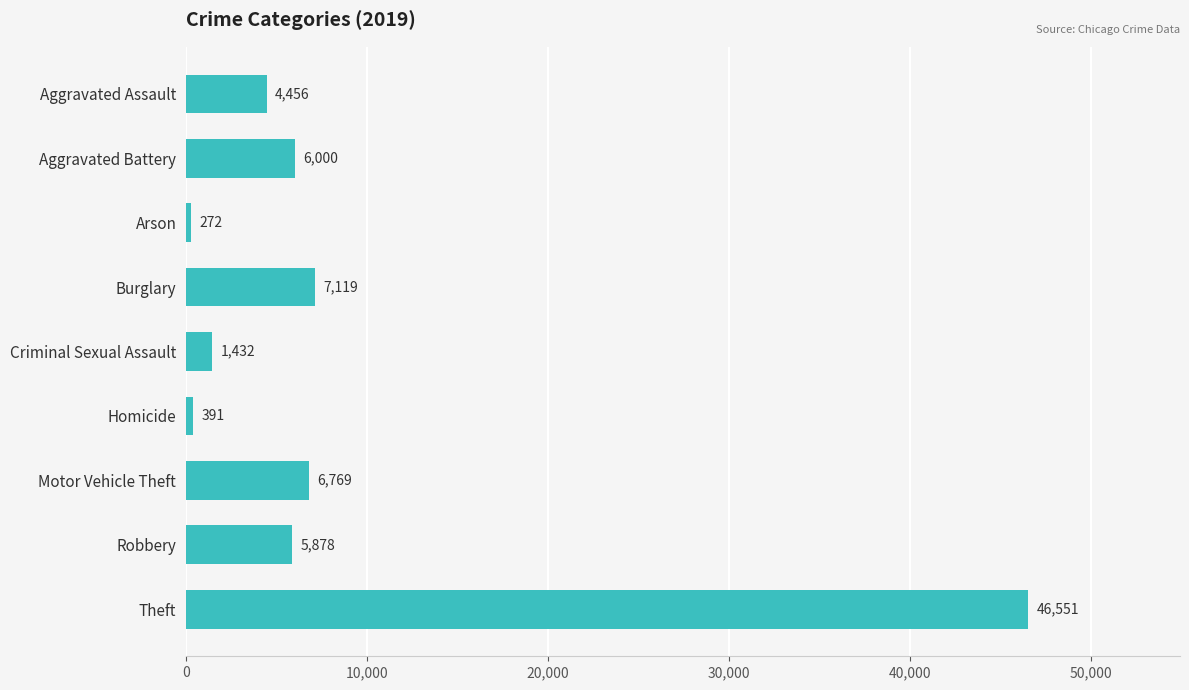

Which label corresponds to the largest value in the chart?

Theft